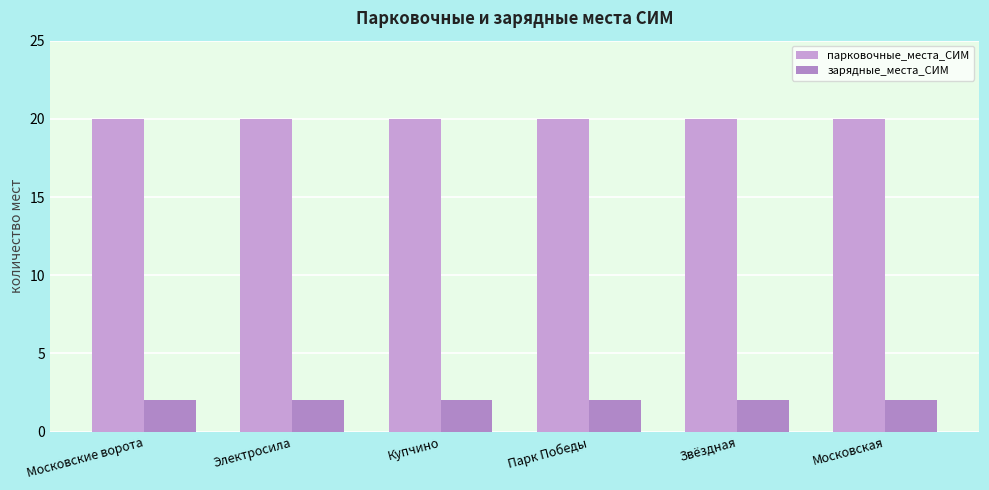

At which category is the sum across all series the highest?

Московские ворота